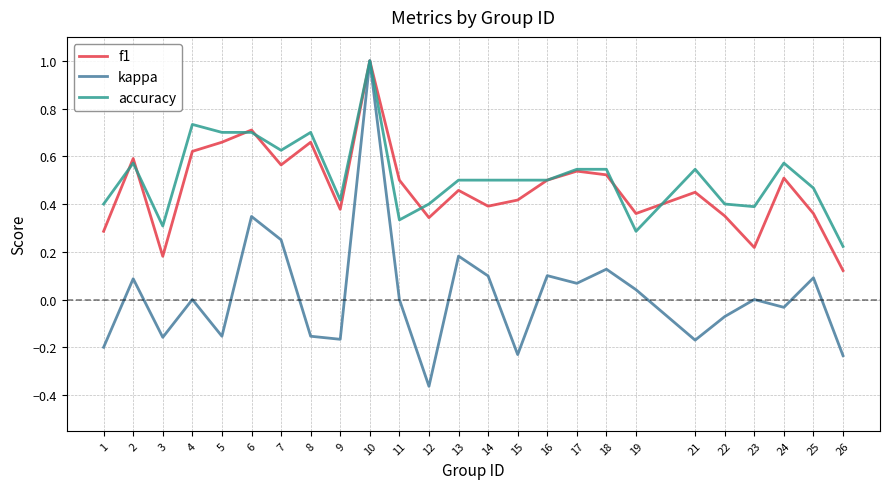

True or false: f1 has more than 1 points higher than both neighbors.

True